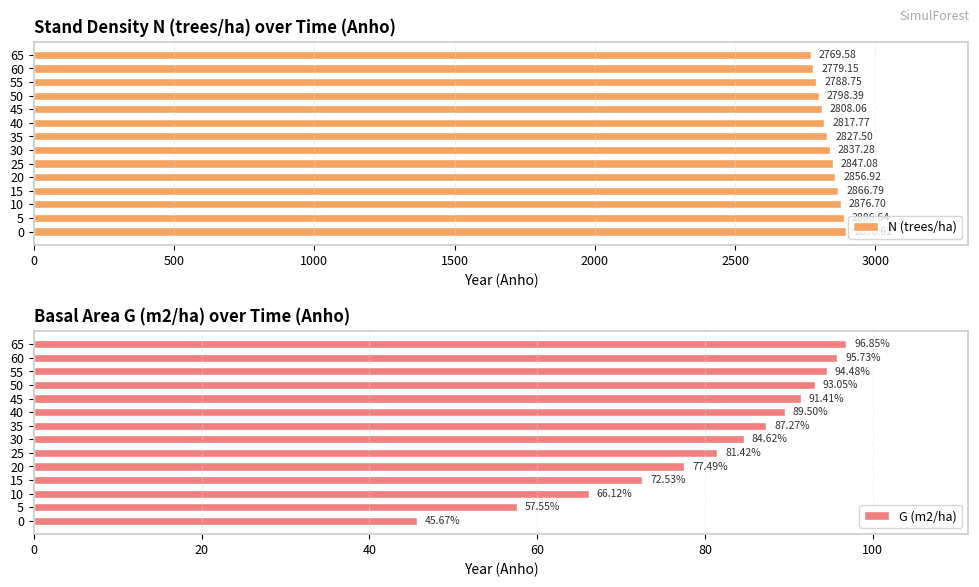

What is the sum of the N (trees/ha) values at 30 and 20?

5694.2